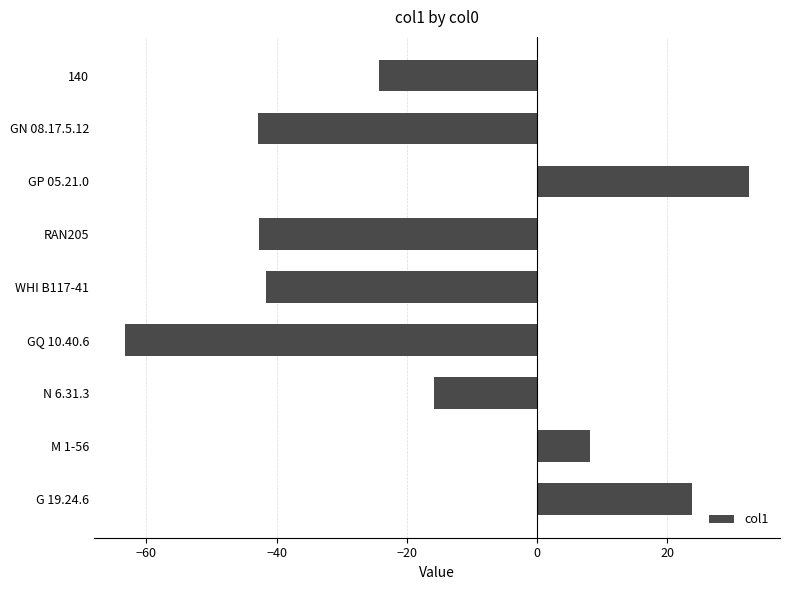

What is the label of the 3rd bar from the bottom?

N 6.31.3